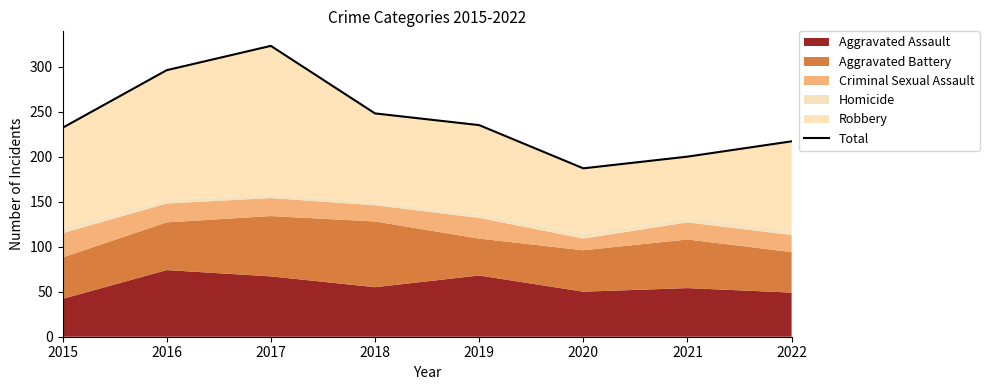

List the labels in order of value, largest first.

2017, 2016, 2018, 2019, 2015, 2022, 2021, 2020